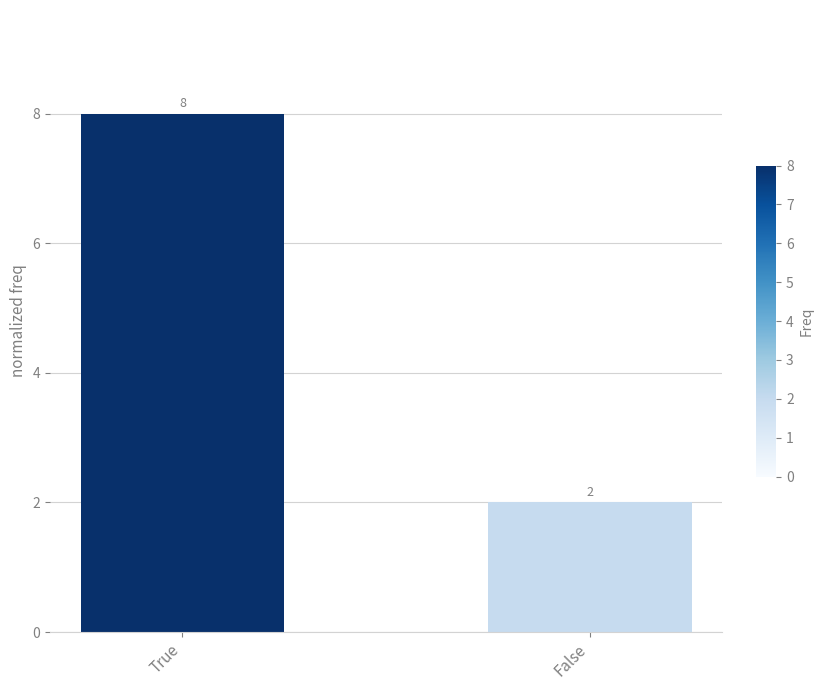

Reading left to right, extract all data points from this chart.

8	2